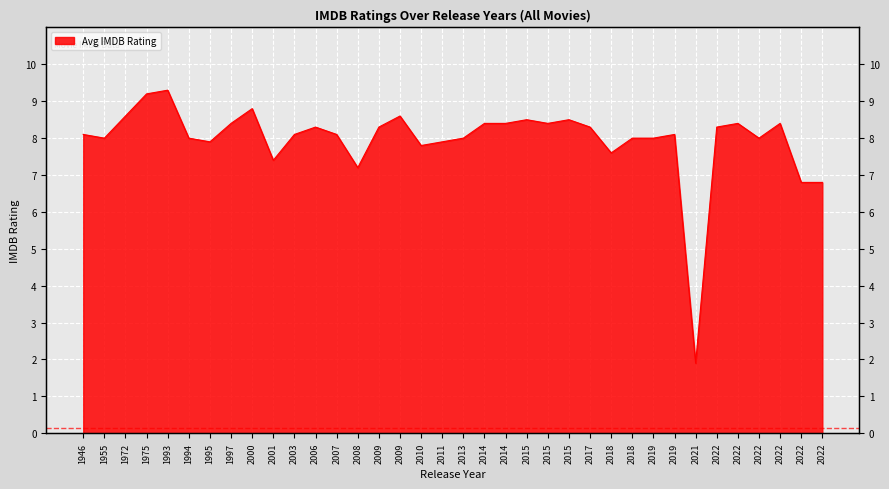

What is the smallest value displayed?

1.9